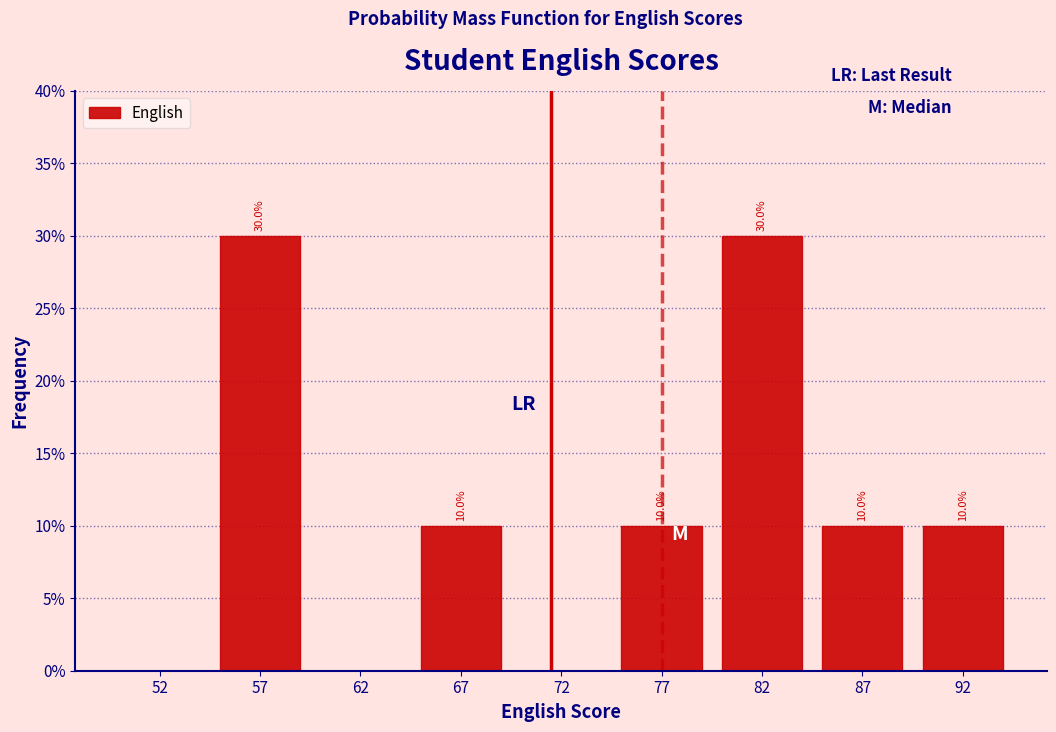

Reading left to right, transcribe all the data shown in this chart.

52=0	57=30	62=0	67=10	72=0	77=10	82=30	87=10	92=10